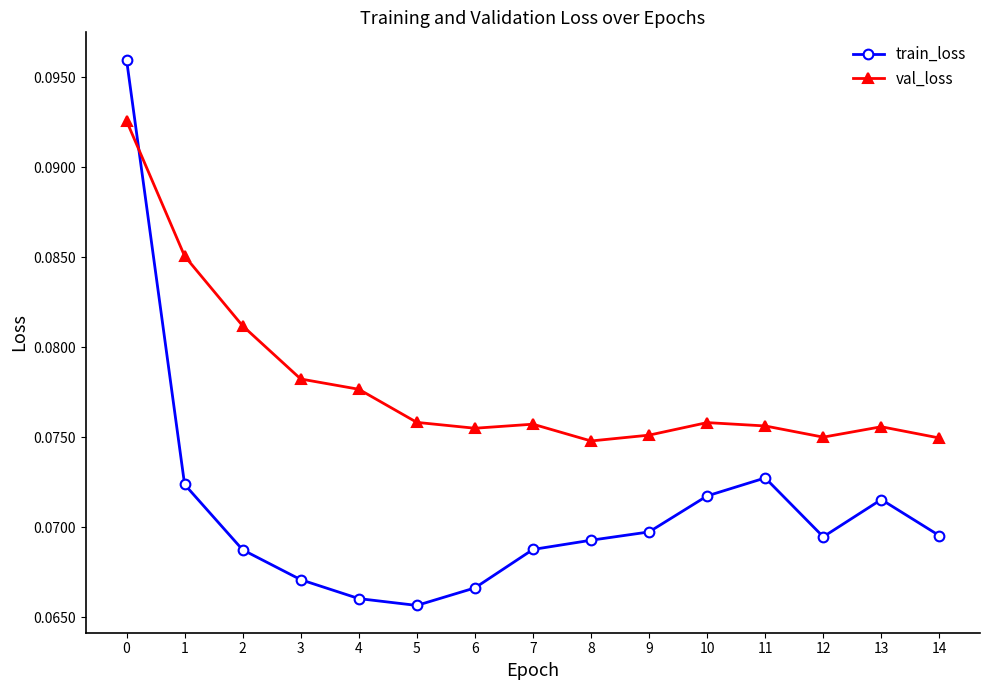

True or false: val_loss has more than 0 interior local peaks.

True